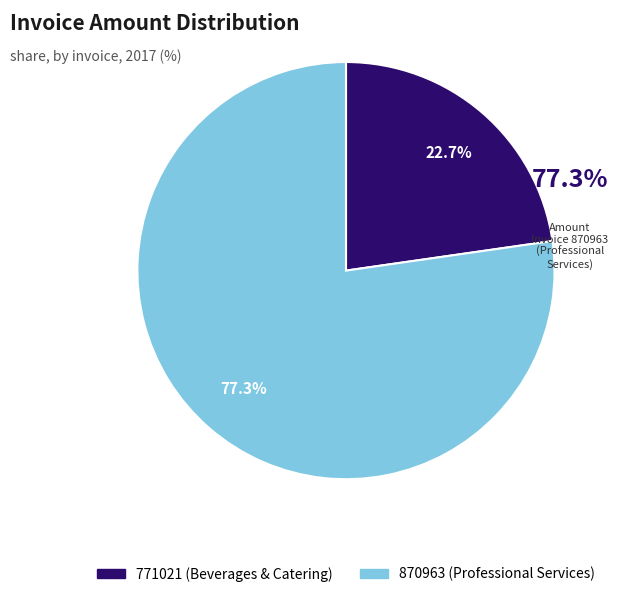

Approximately how many times larger is the value at 771021 (Beverages & Catering) compared to 870963 (Professional Services)?

0.3